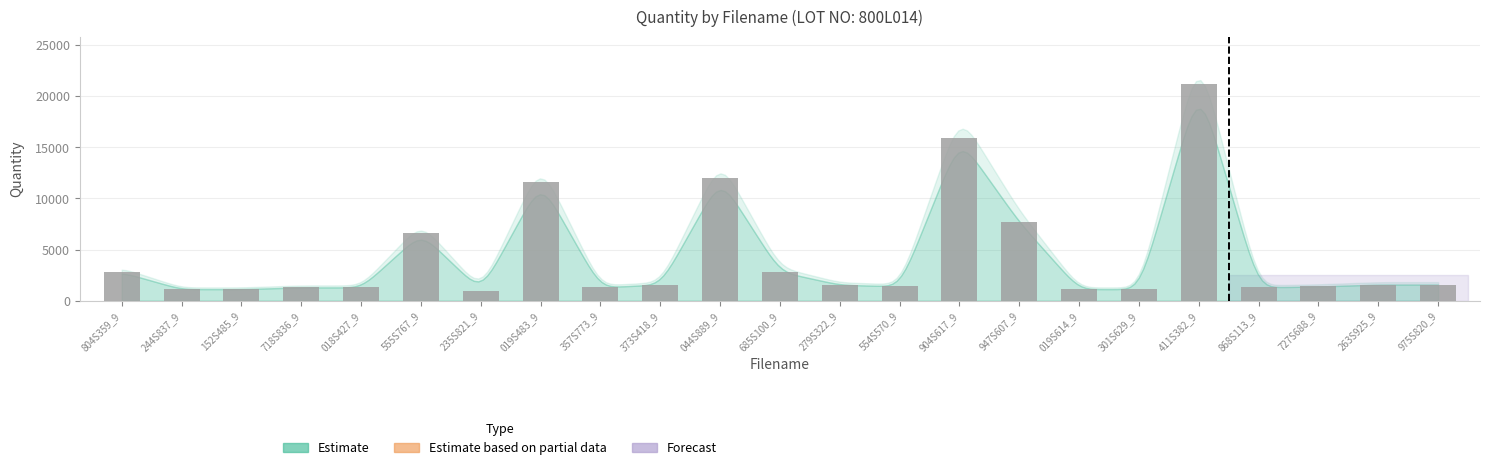

What is the change in value from 152S485_9 to 685S100_9?

+1705